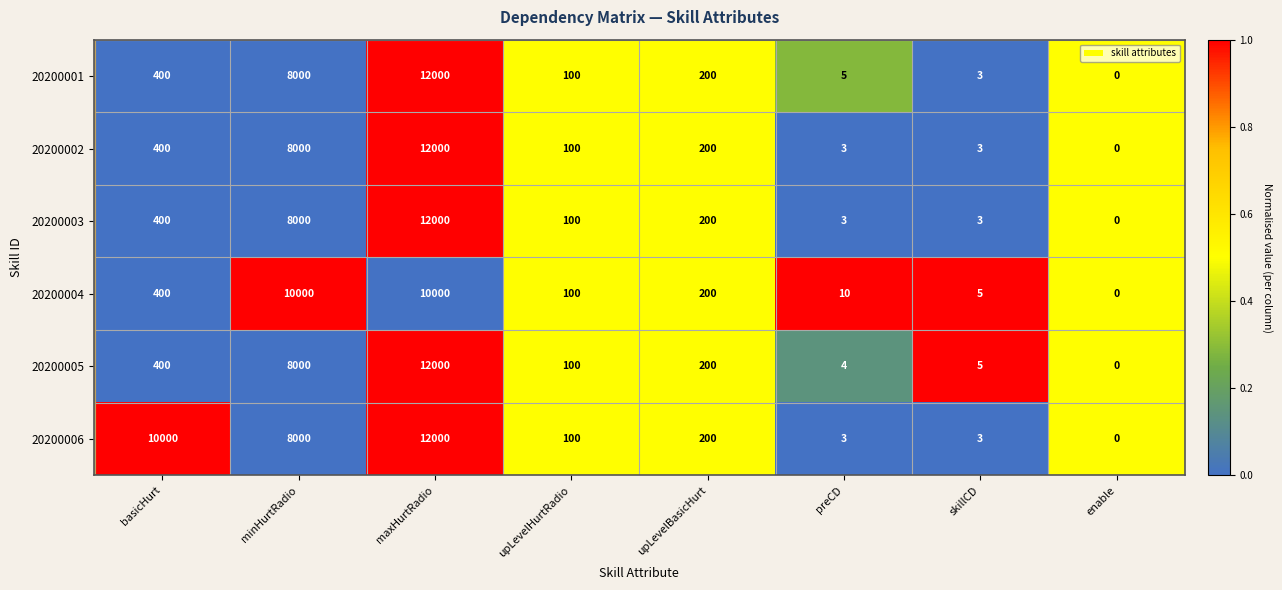

Where does the 20200001 series first go above 200?

basicHurt